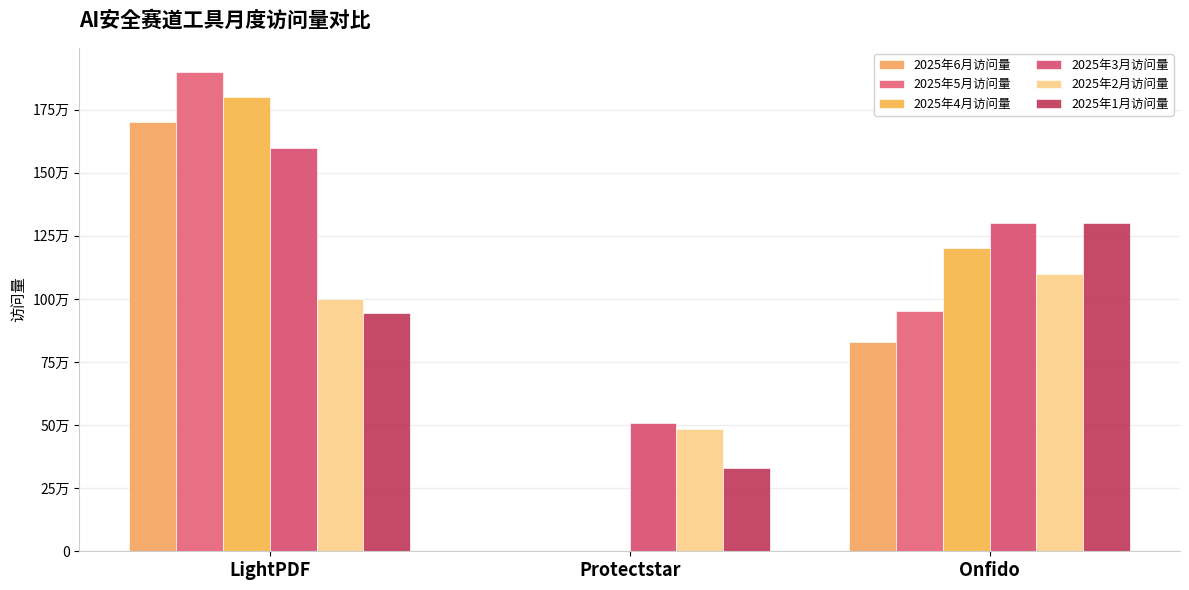

Are the bars grouped side by side (vs. stacked)?

Yes